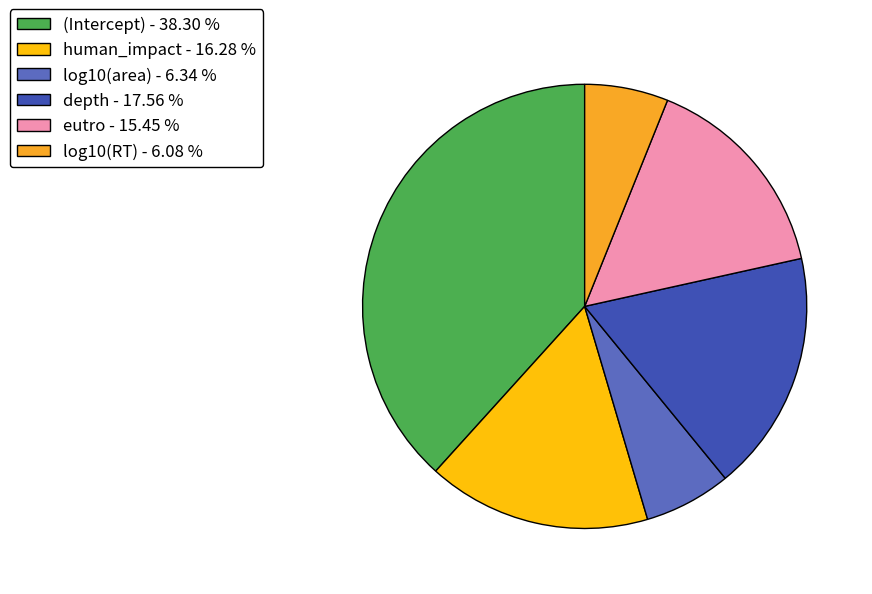

True or false: log10(area) accounts for 6% of the total.

True